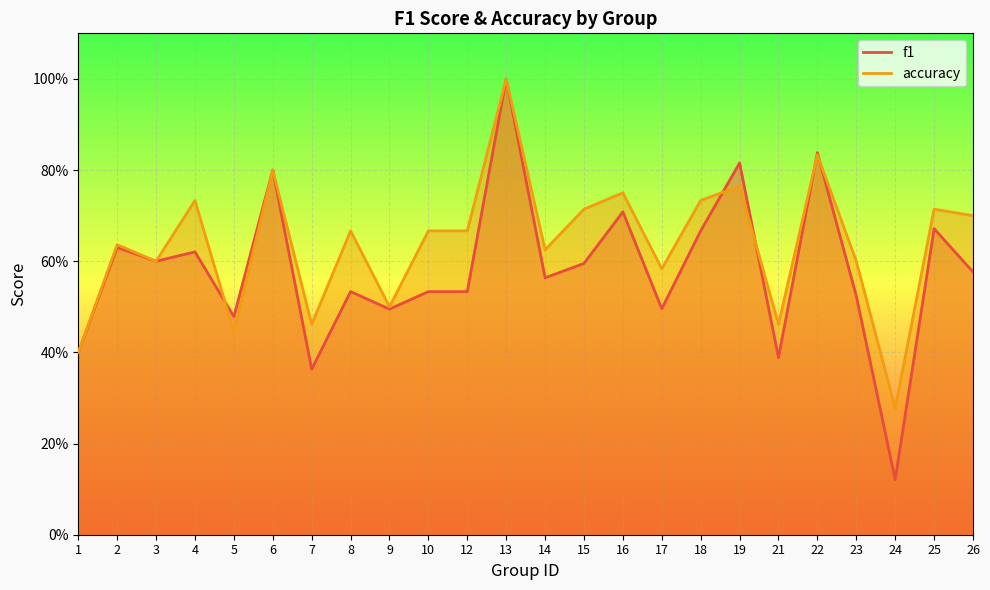

What is the highest value of the accuracy series?

1.0